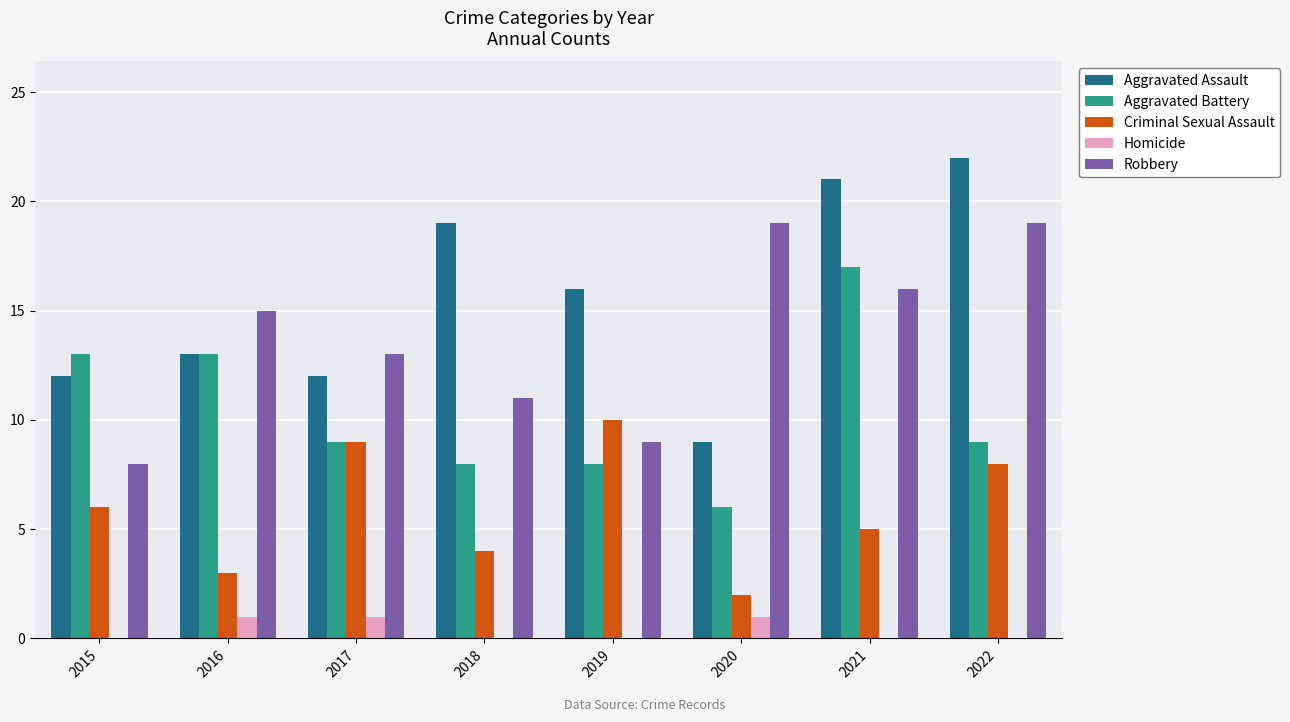

Is it true that Homicide equals 1 at 2021?

False